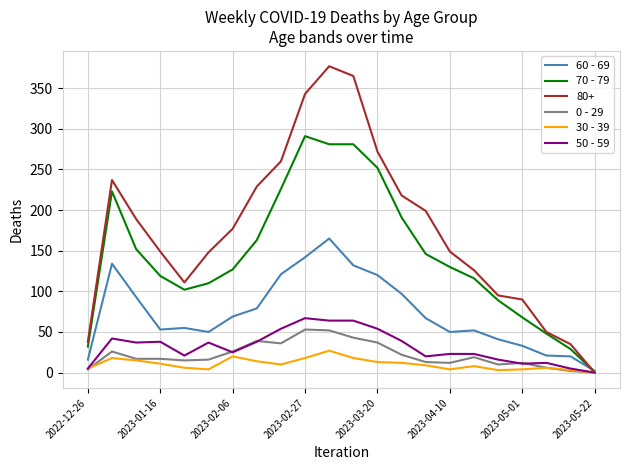

What are all the series names shown in the legend?

60 - 69, 70 - 79, 80+, 0 - 29, 30 - 39, 50 - 59